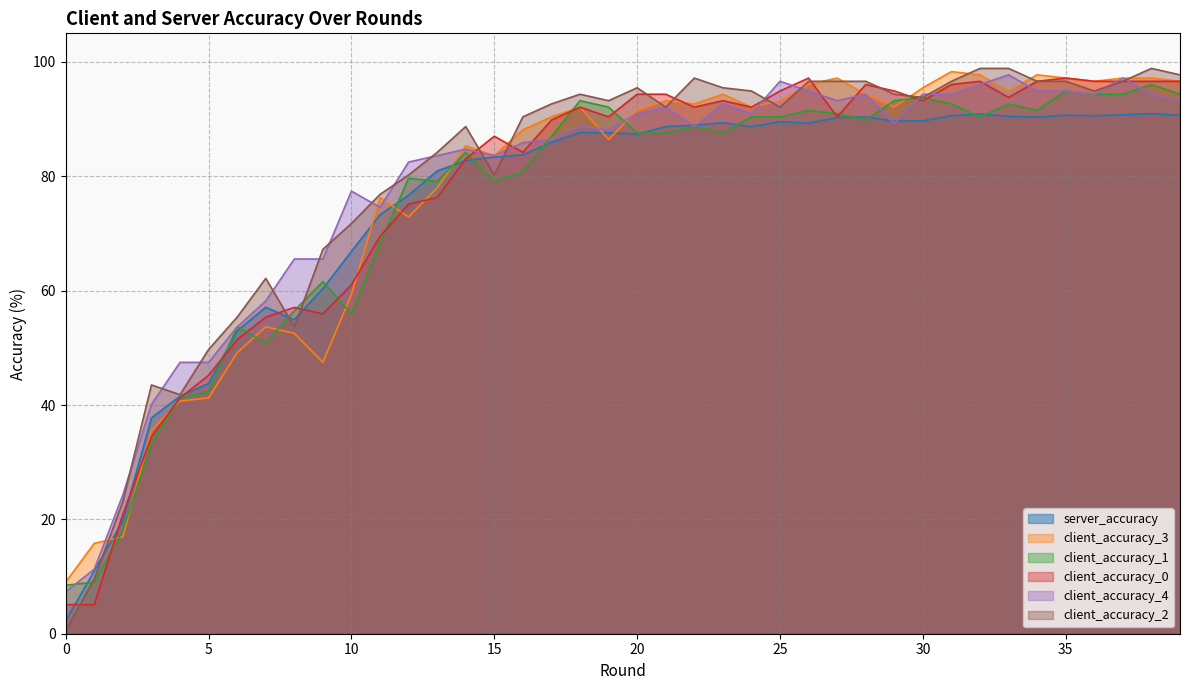

What is the average value of the client_accuracy_1 series?

75.2